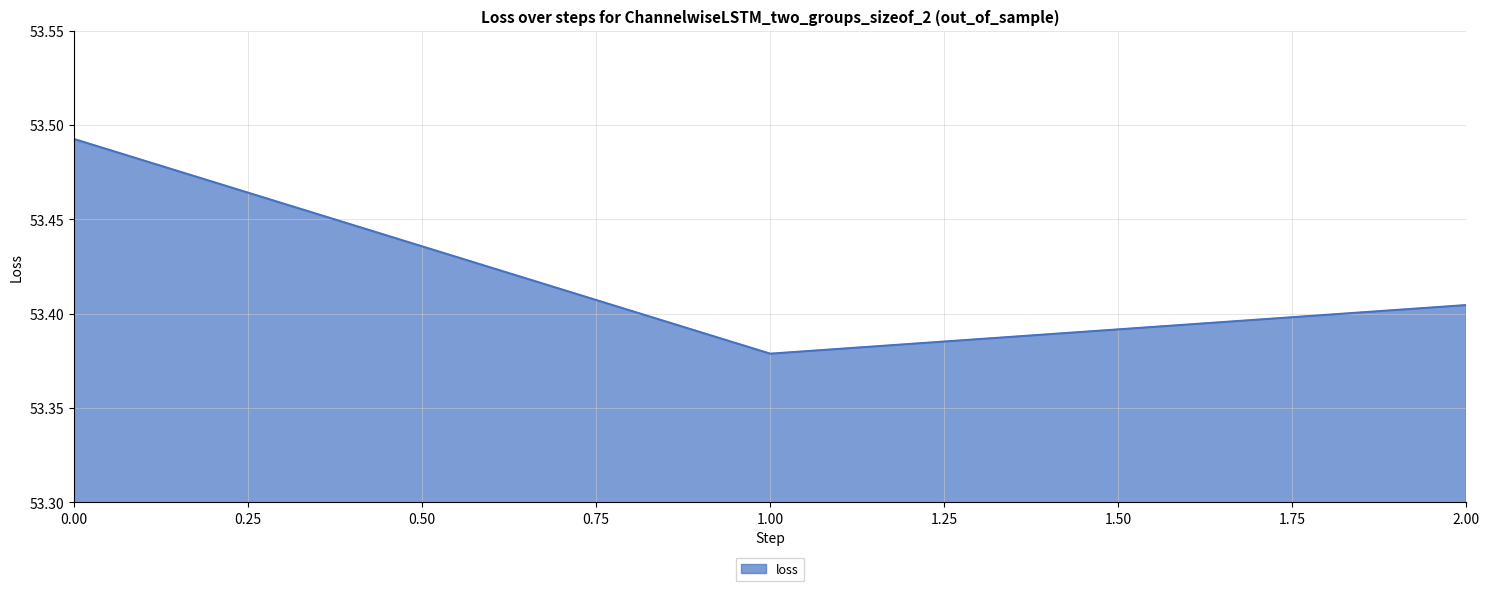

What is the sum of all values?

160.3